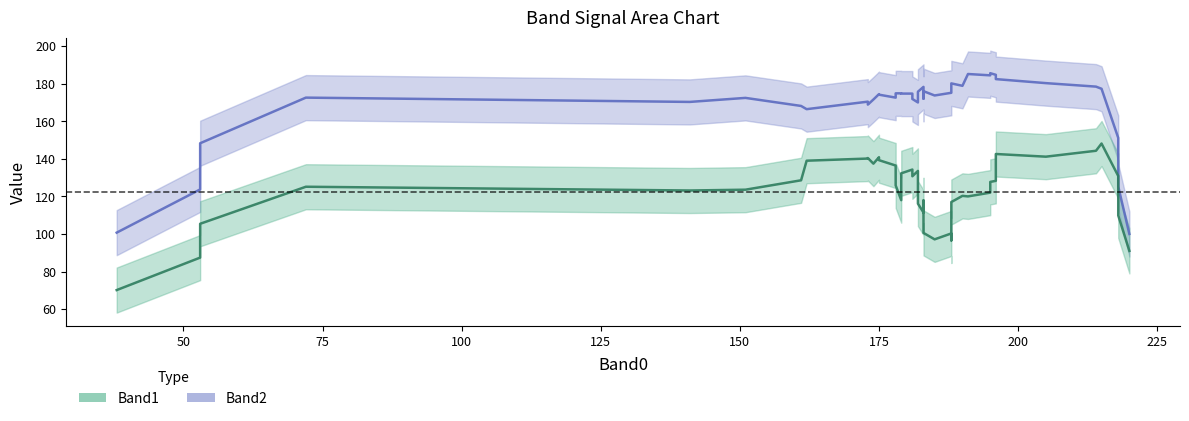

What is the value of the Band2 point at the 40th from the left?

100.0